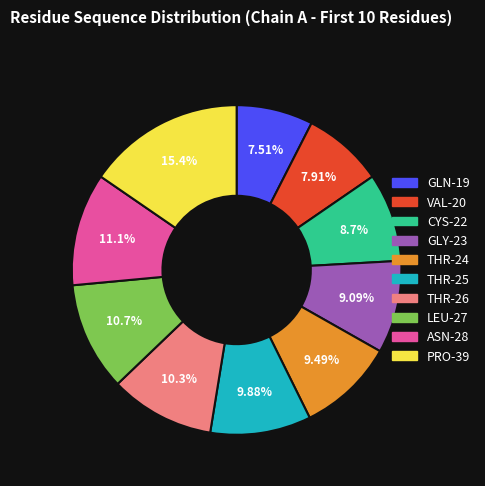

What percentage do VAL-20 and GLY-23 together represent?

17.0%